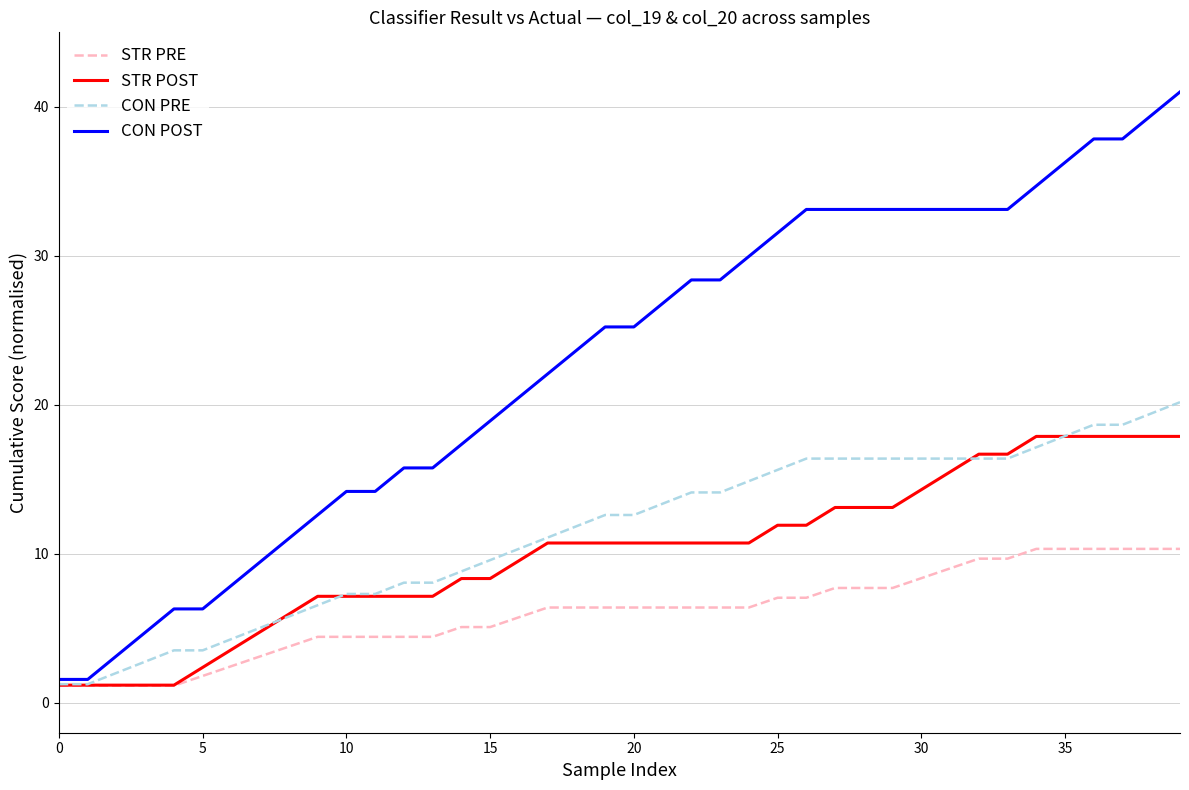

Which series has the largest total across all categories?

CON POST